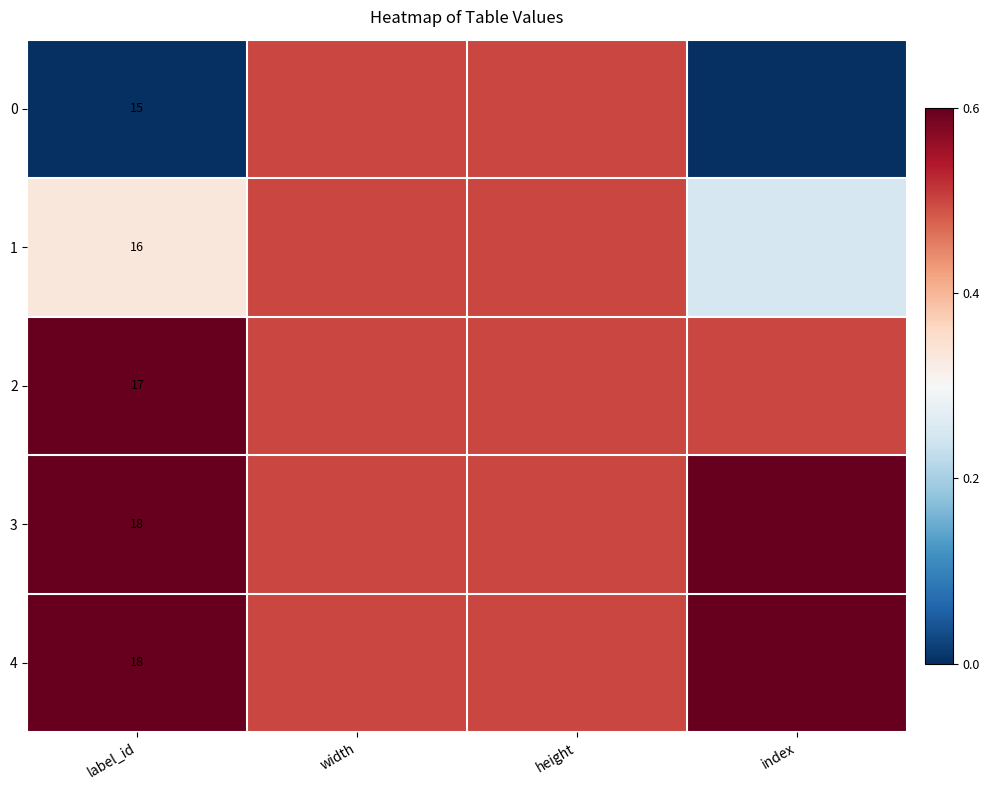

At how many categories does at least one series exceed 0?

4